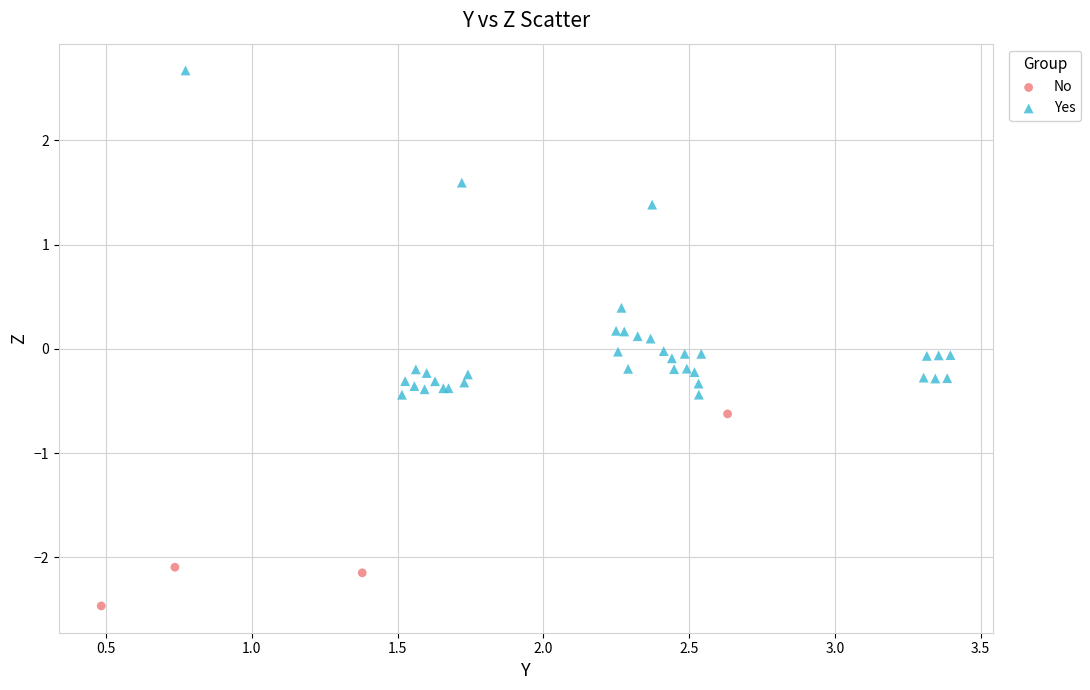

Which series contains the highest Y value?

Yes